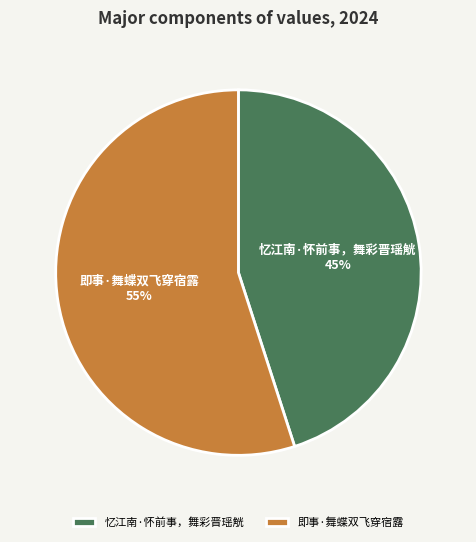

Does 忆江南·怀前事，舞彩晋瑶觥 represent more than half of the total?

No